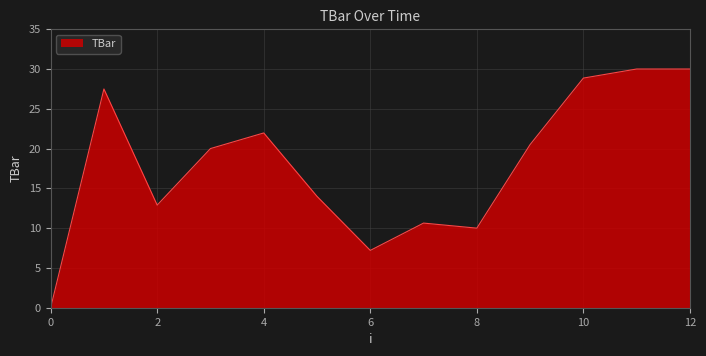

What is the maximum value shown in the chart?

30.0